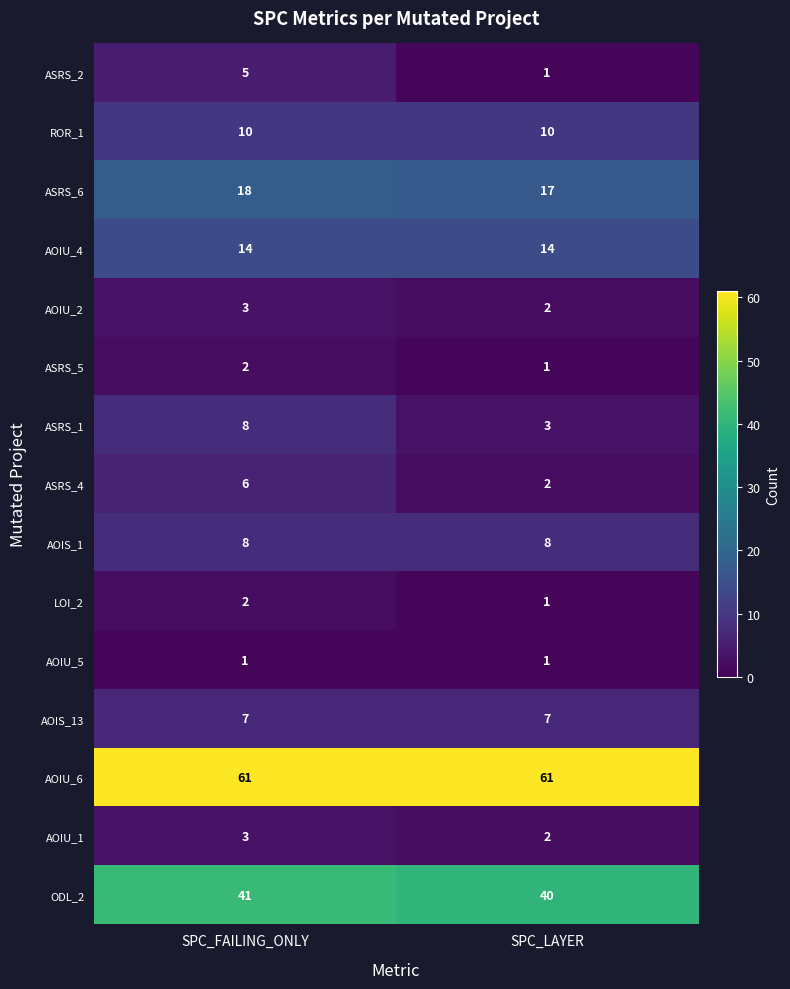

Reading right to left, list all the values displayed in this chart.

ASRS_2: 1	5
ROR_1: 10	10
ASRS_6: 17	18
AOIU_4: 14	14
AOIU_2: 2	3
ASRS_5: 1	2
ASRS_1: 3	8
ASRS_4: 2	6
AOIS_1: 8	8
LOI_2: 1	2
AOIU_5: 1	1
AOIS_13: 7	7
AOIU_6: 61	61
AOIU_1: 2	3
ODL_2: 40	41